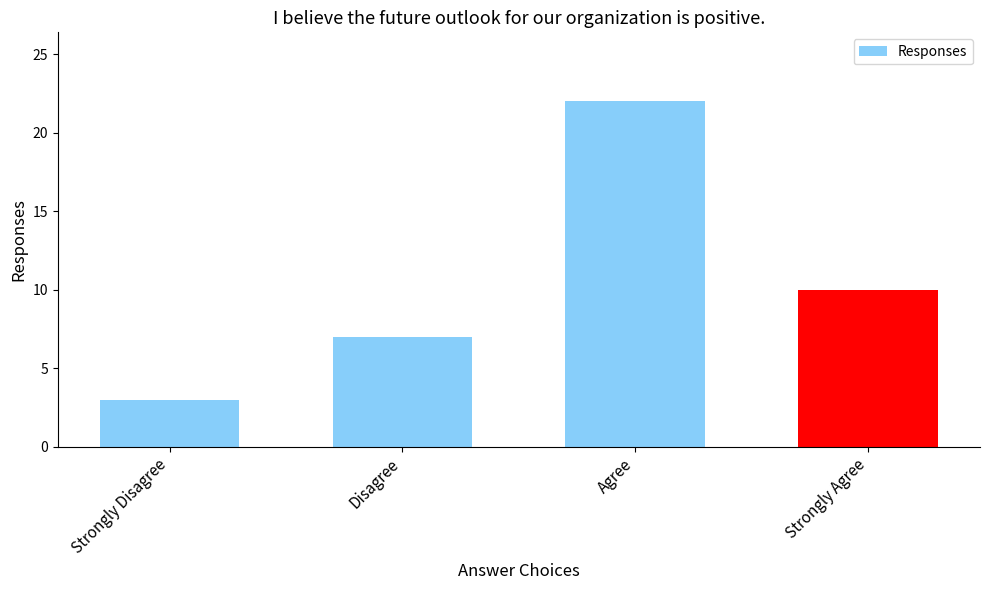

Does the chart contain any negative values?

No